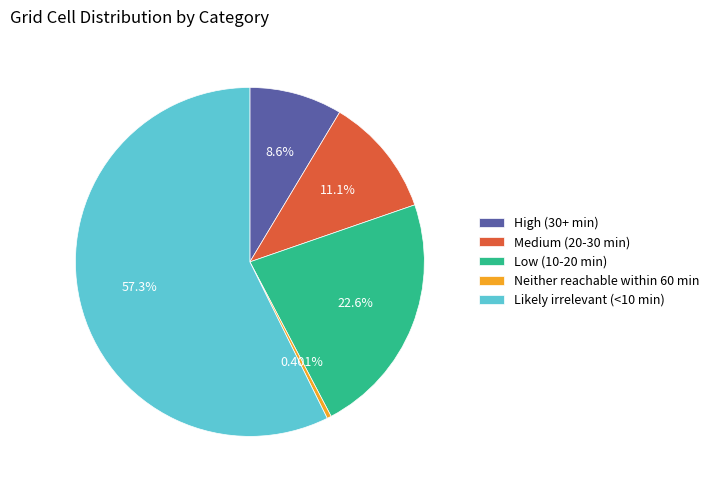

Is it true that Likely irrelevant (<10 min) is 57% of the pie?

True